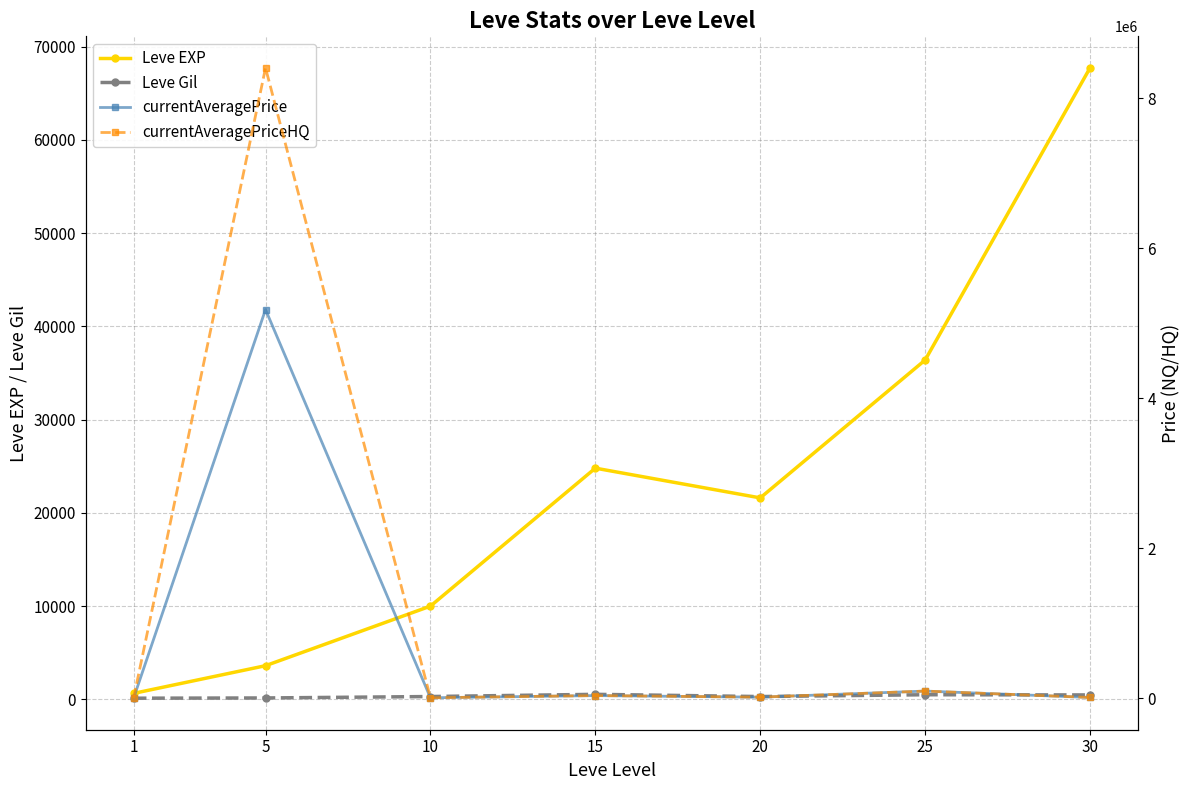

What is the sum of all currentAveragePrice values?

5340923.9